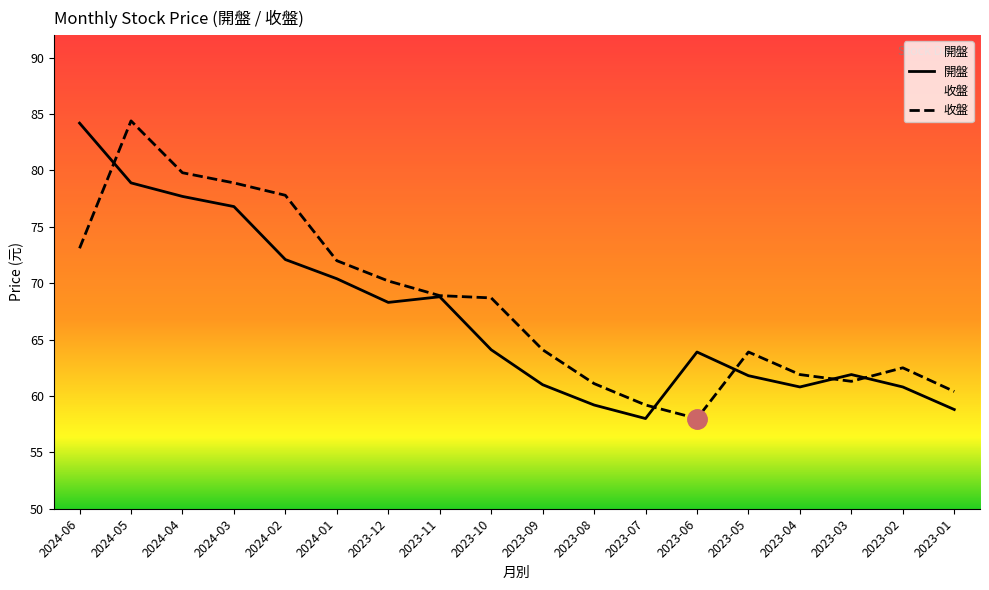

What position from the left is 2023-01?

18